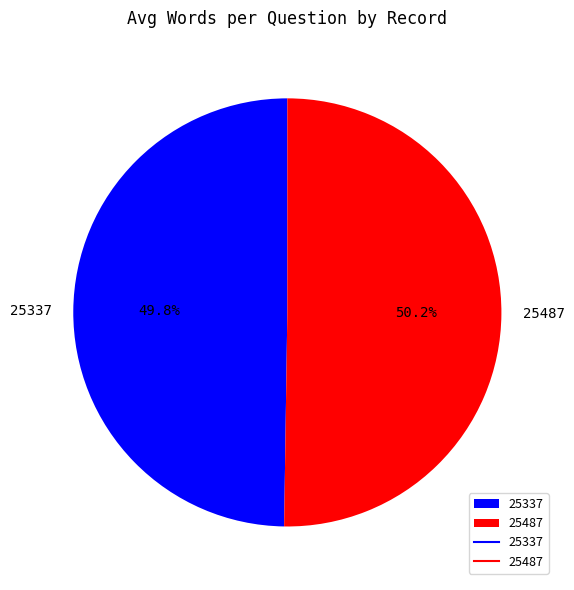

What is the ratio of the value at 25337 to the value at 25487?

1.0